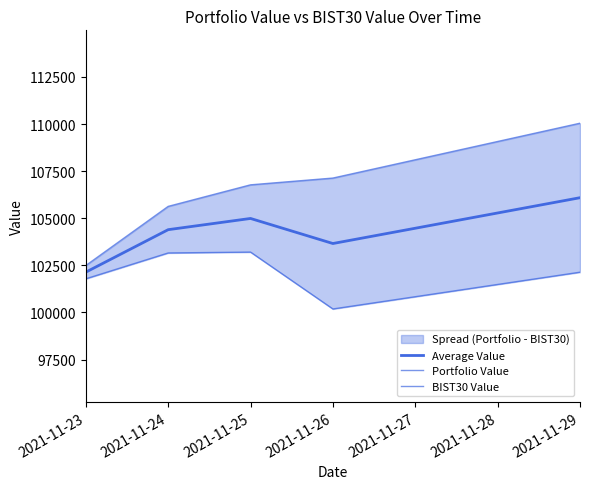

True or false: BIST30 Value and Average Value intersect in this chart.

False